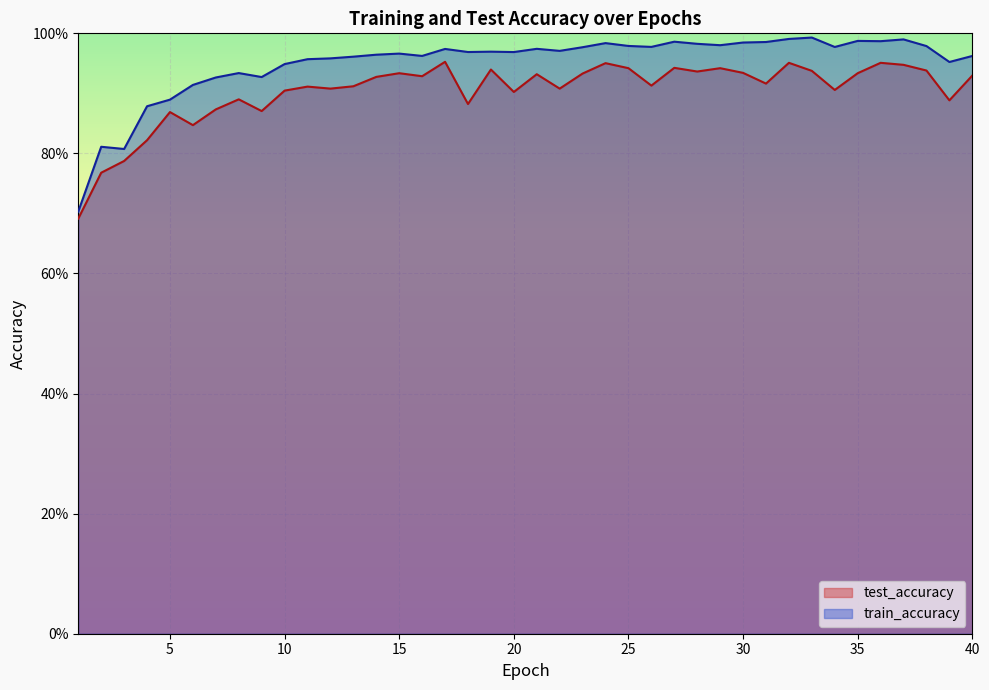

List the labels in order of test_accuracy value, smallest first.

1, 2, 3, 4, 6, 5, 9, 7, 18, 39, 8, 20, 10, 34, 12, 22, 11, 13, 26, 31, 14, 16, 40, 21, 23, 15, 35, 30, 28, 33, 38, 19, 25, 29, 27, 37, 24, 32, 36, 17